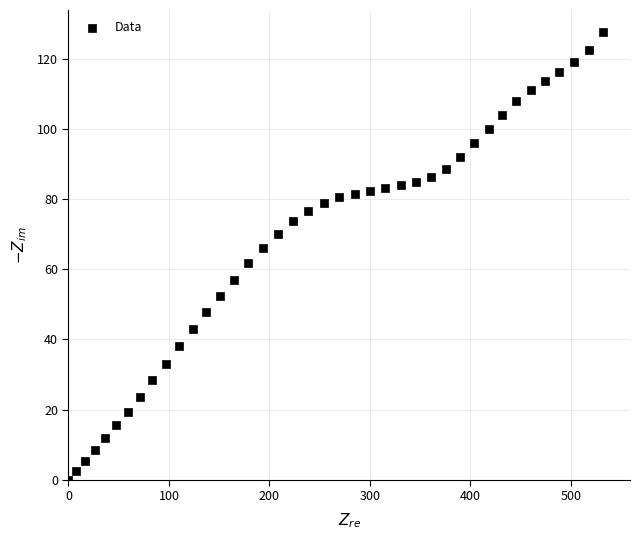

What is the range of Y values (max minus min)?

127.7